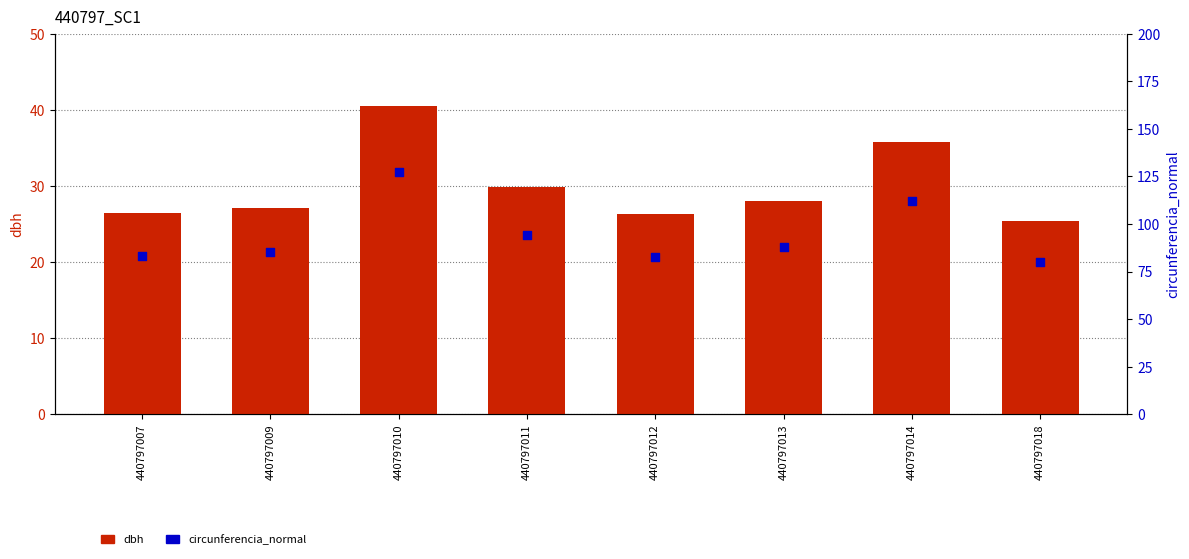

At how many categories does at least one series exceed 118?

1